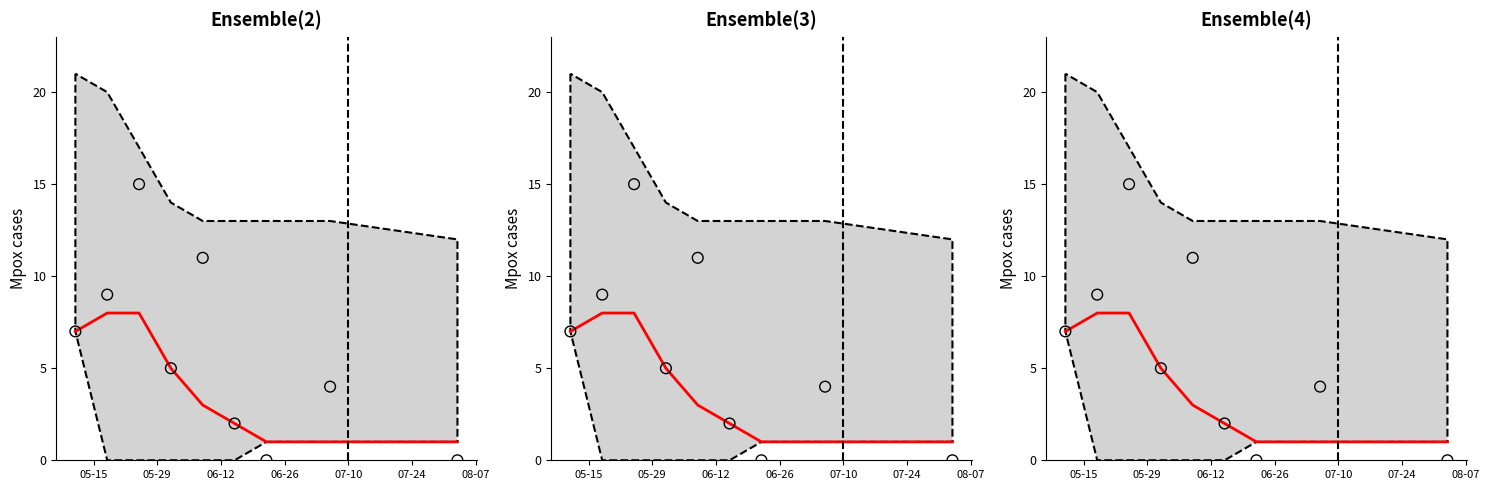

Which series contains the lowest Y value?

Observed